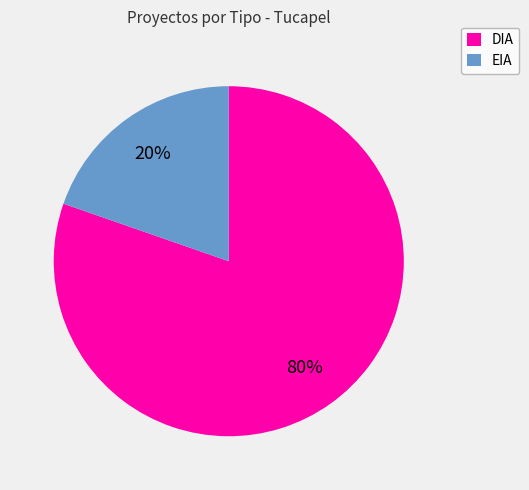

Rank the categories by value from highest to lowest.

DIA, EIA